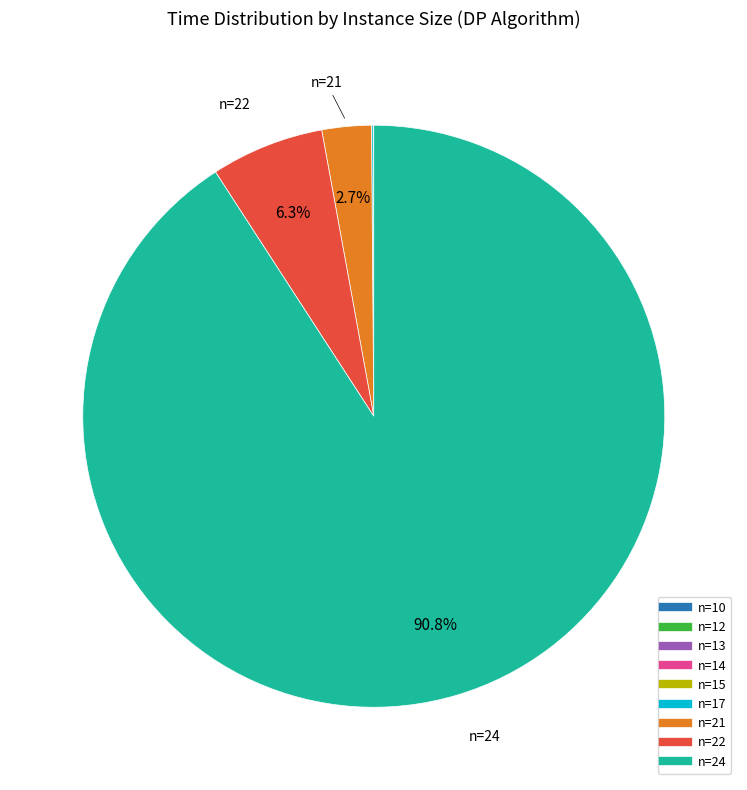

Is there a majority slice in this chart?

Yes